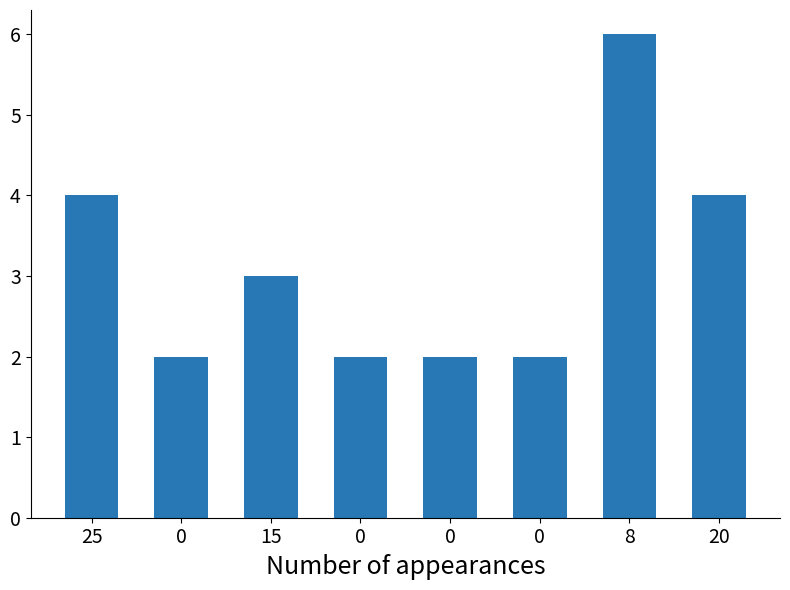

At which category does the chart reach its peak across all series?

8